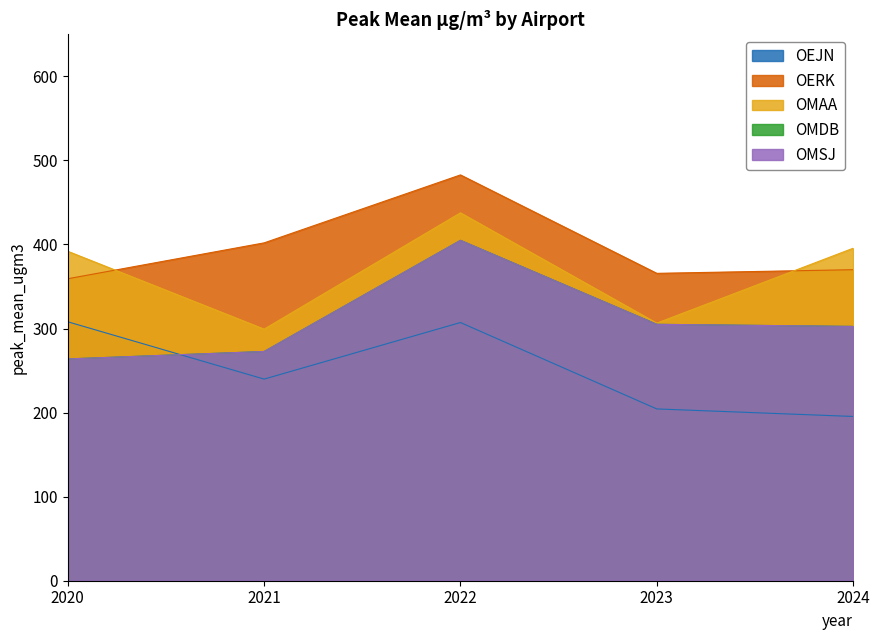

Which series has the largest total across all categories?

OERK